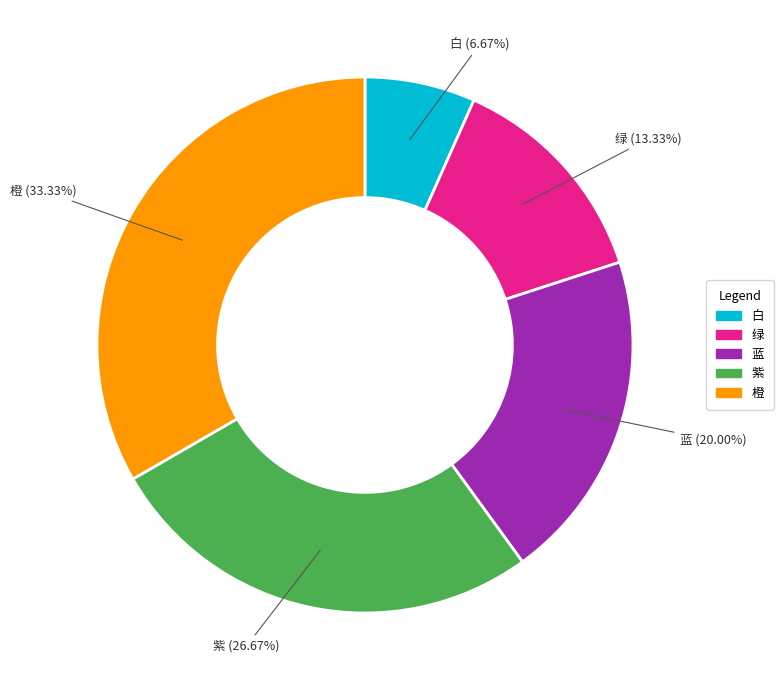

To the nearest percent, what percentage of the pie is 蓝?

20%